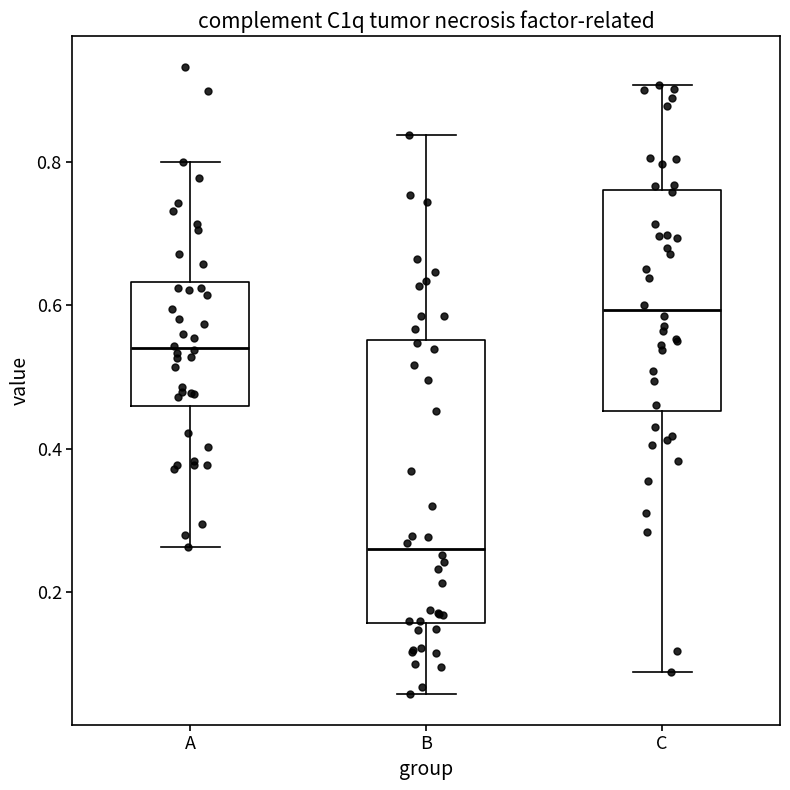

Which box's median line is the lowest?

B